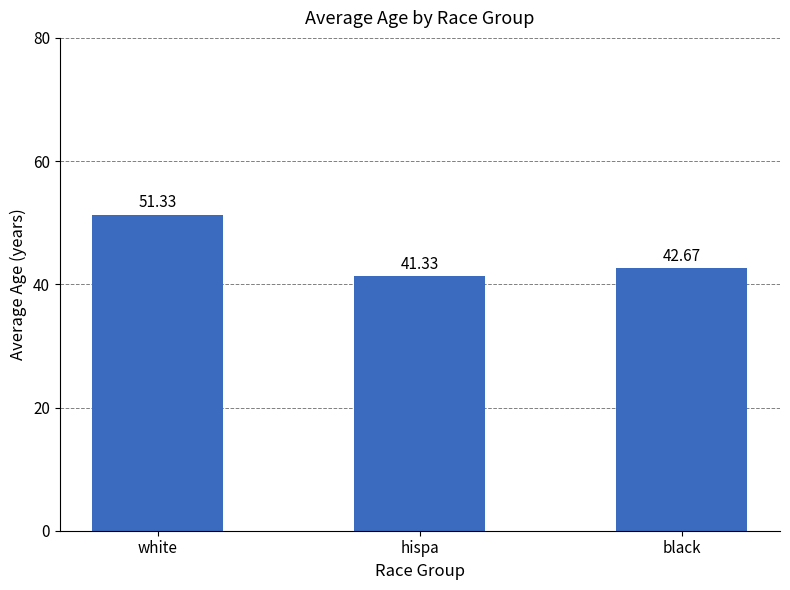

Which has a higher value, white or hispa?

white